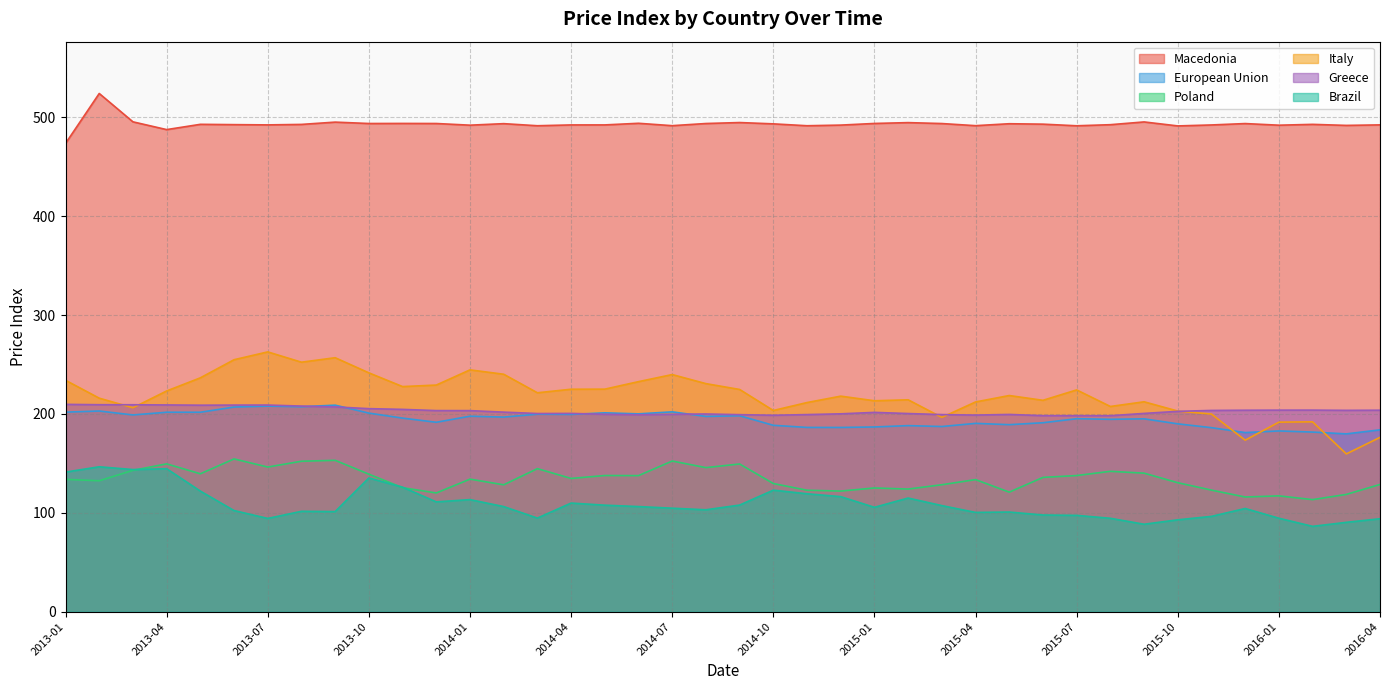

At which category does Greece reach its first local valley?

2013-05